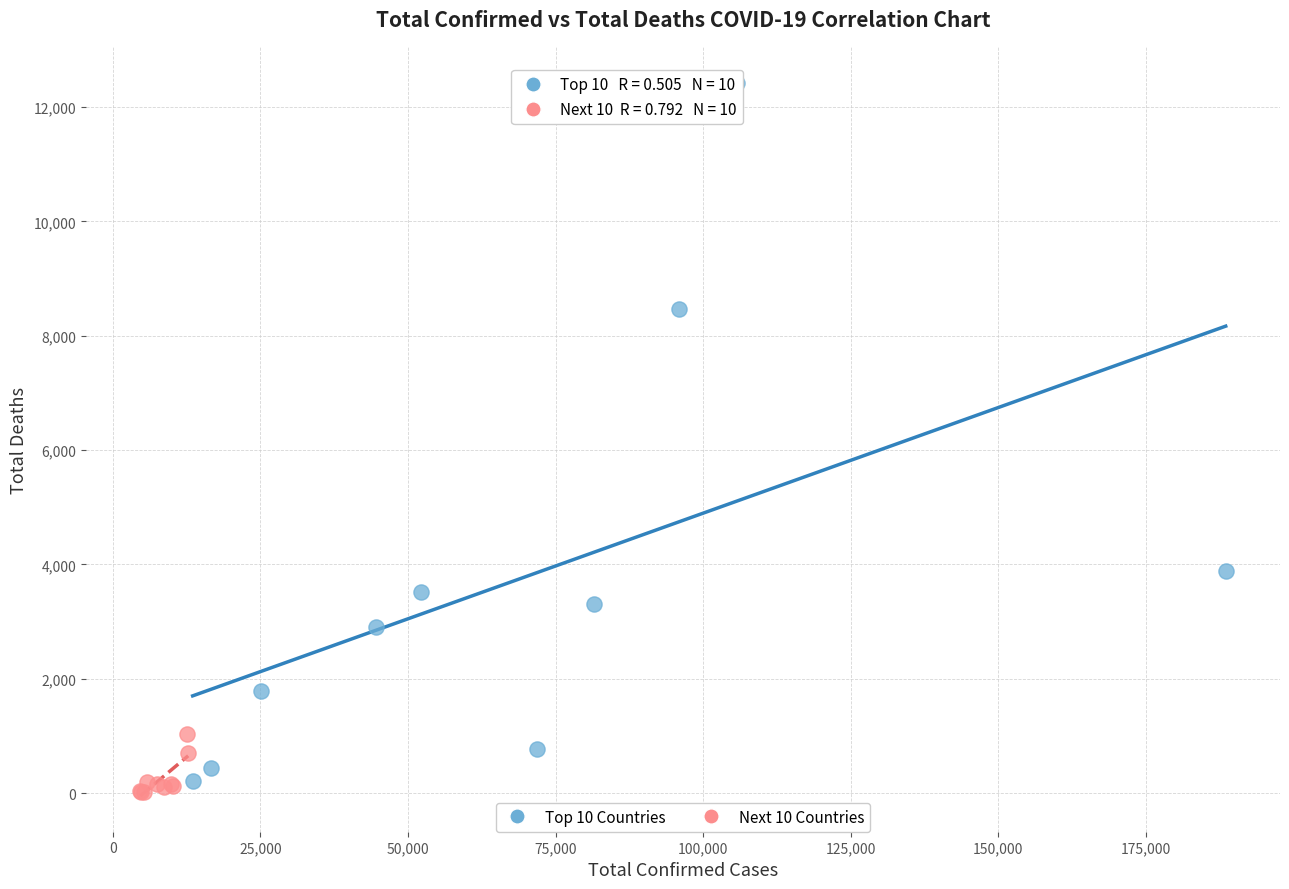

Which series has the widest spread of Y values?

Top 10 Countries